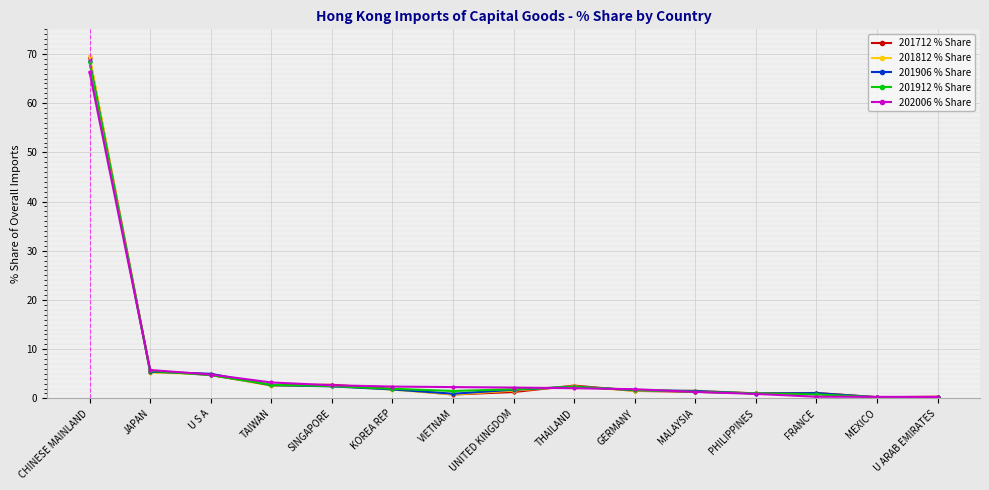

Where does the 201712 % Share series first go above 1?

CHINESE MAINLAND